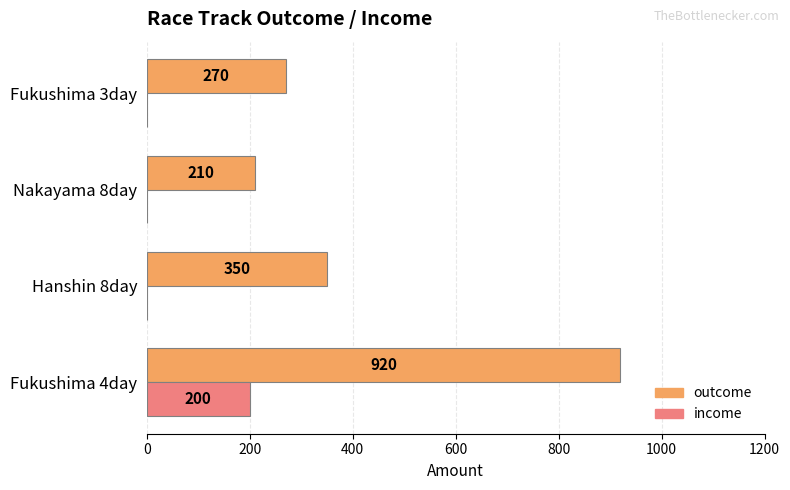

What are all the series names shown in the legend?

outcome, income